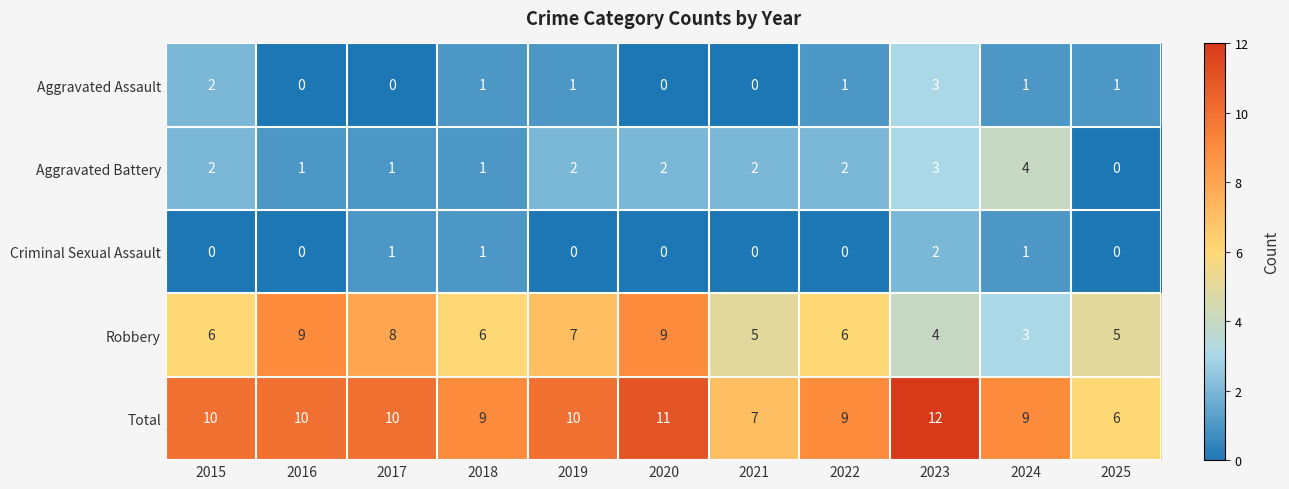

What is the difference between the second highest and minimum values in the Robbery series?

6